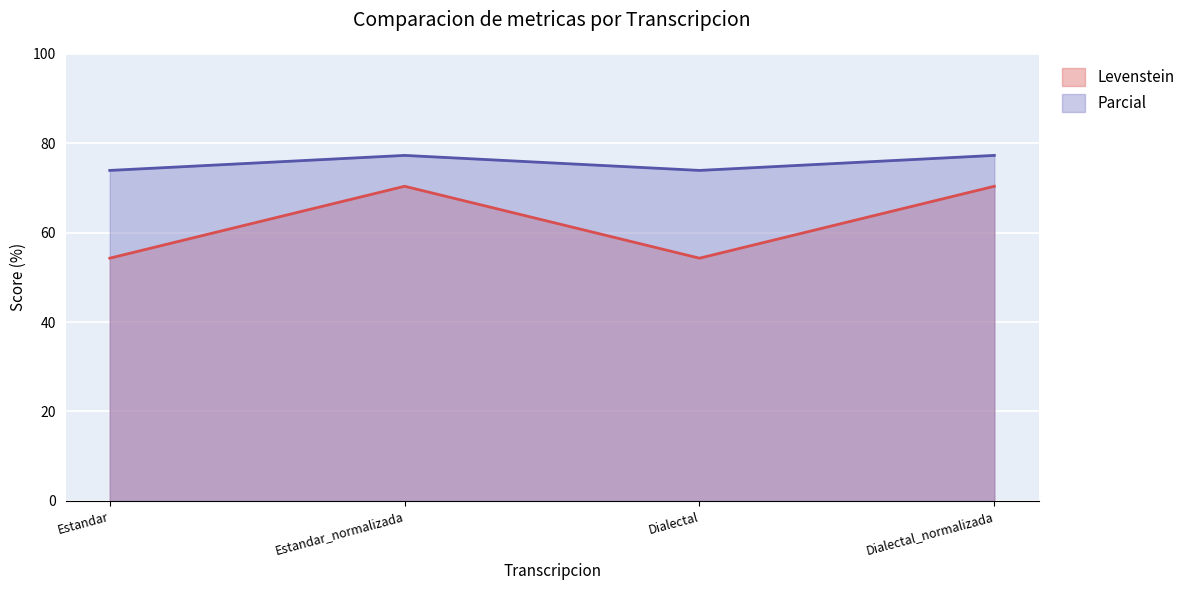

How many series are shown in this chart?

2